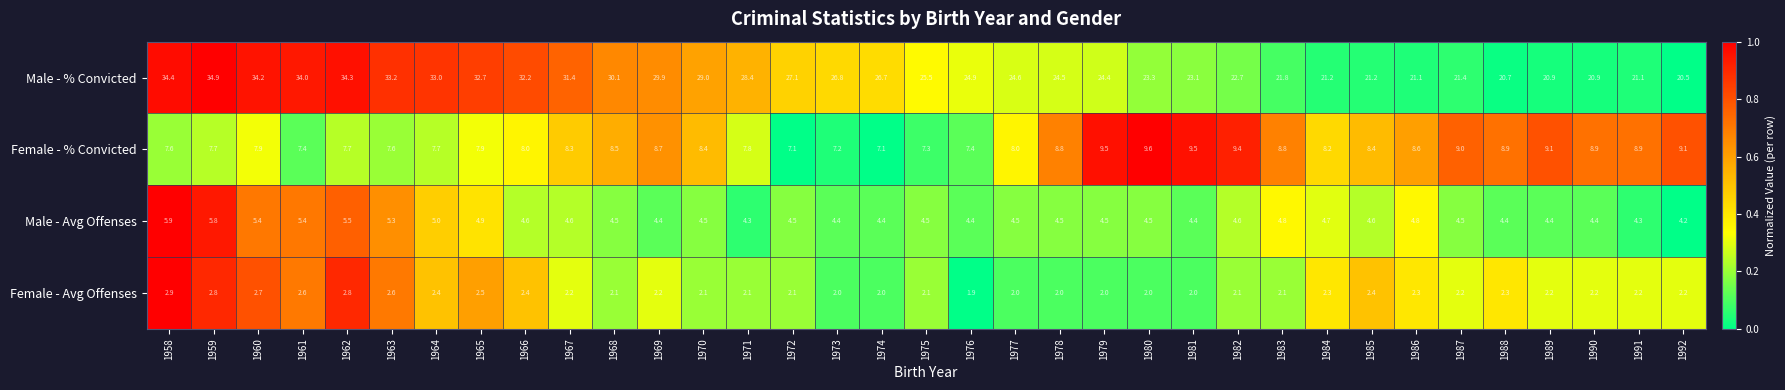

Which label corresponds to the smallest value in the chart?

1976